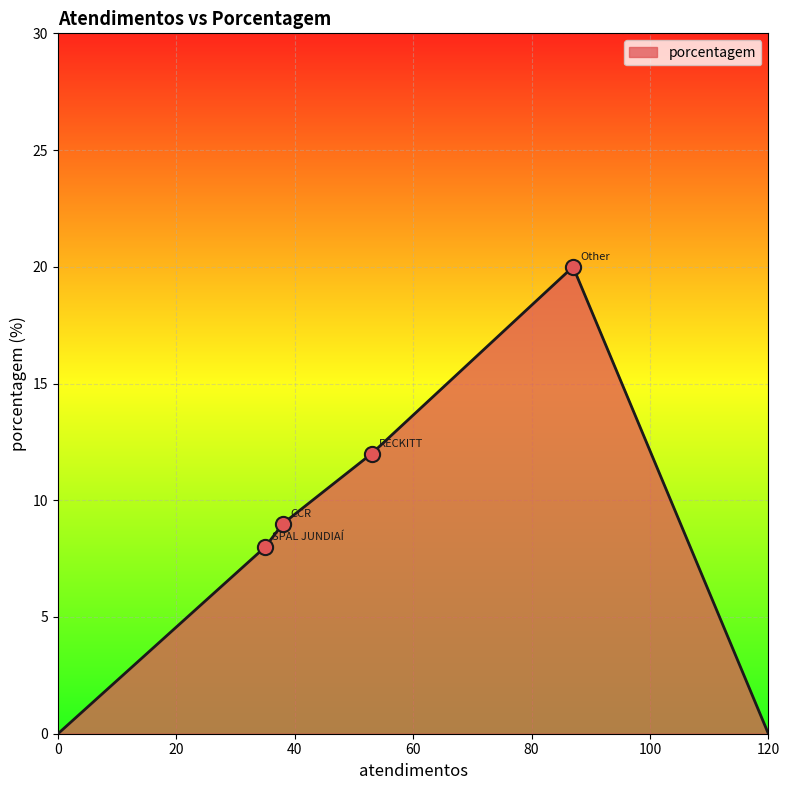

True or false: the data has more than 0 interior local peaks.

True